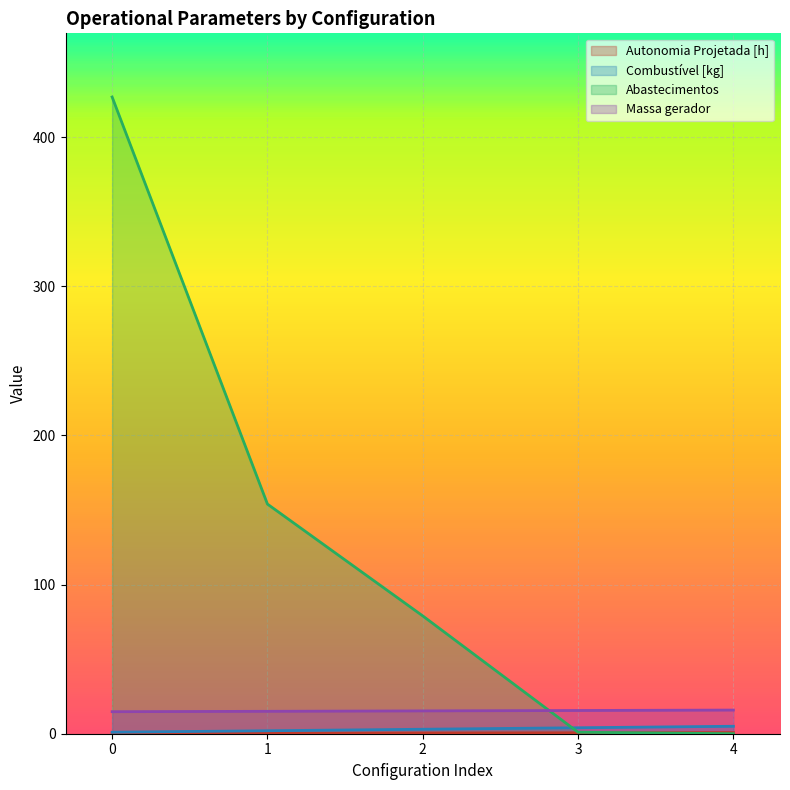

The value of Autonomia Projetada [h] at 4 is 0.5. True or false?

False